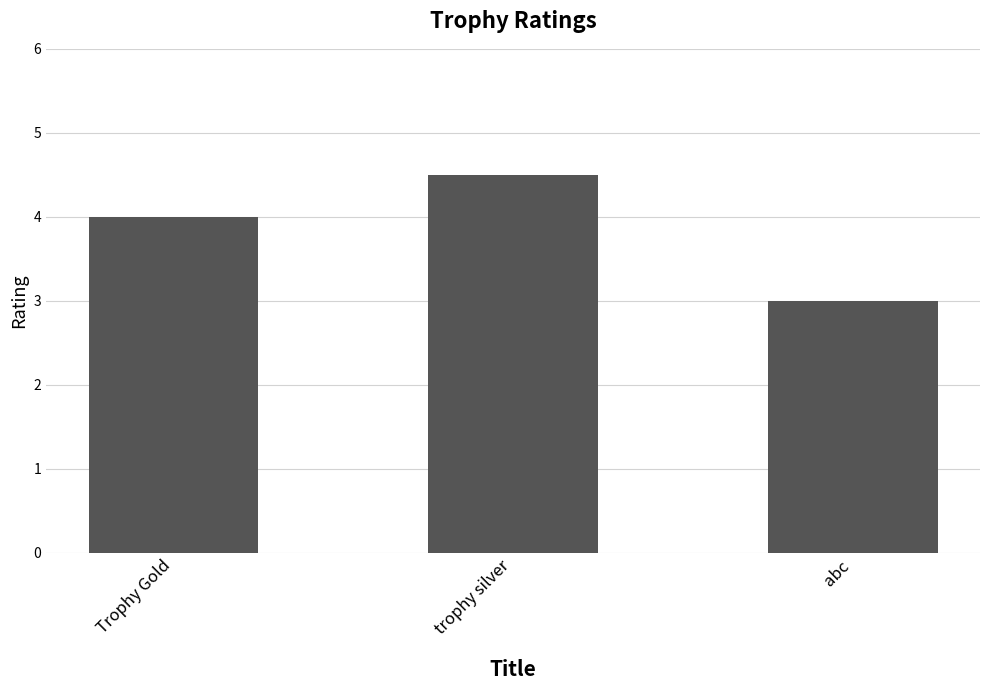

How many values are below 4?

1